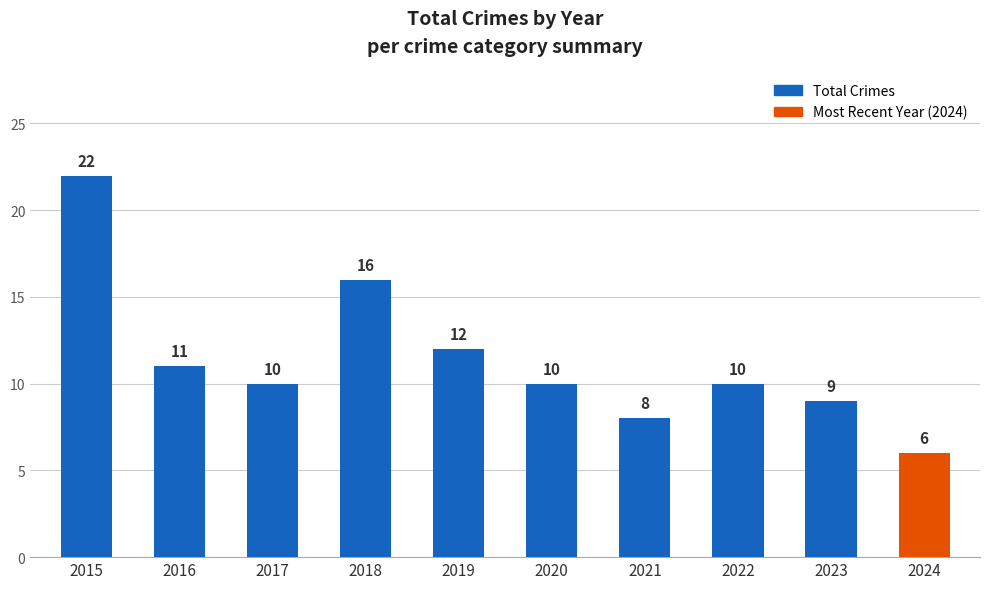

What is the value of the 4th bar from the left?

16